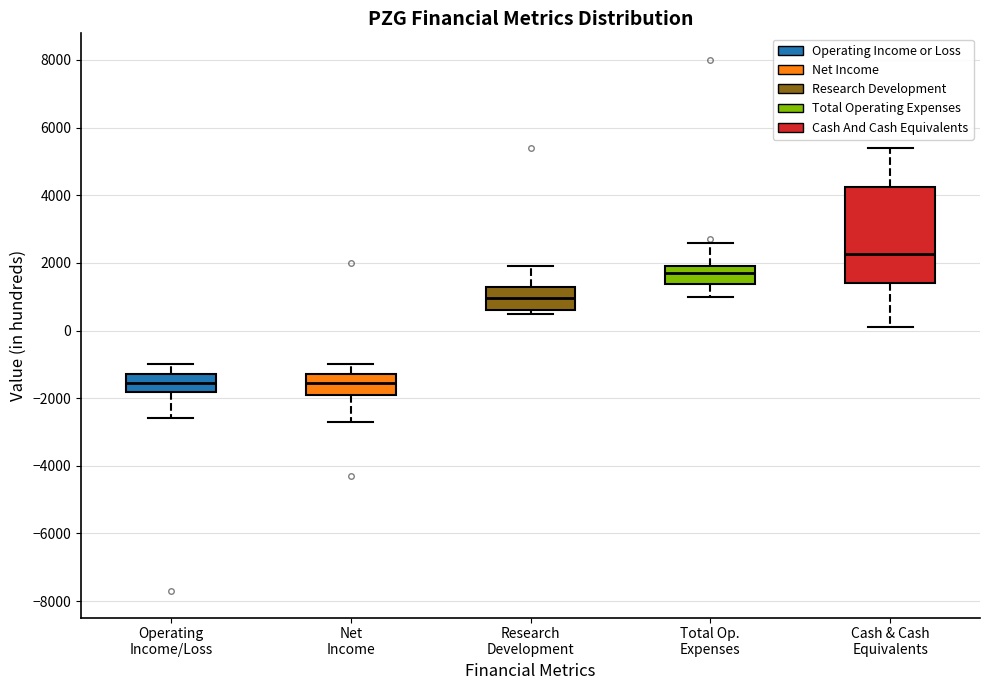

Where does the lower whisker of the box for Total Op. Expenses end on the y-axis? The values are not printed on the chart, so give them approximately, as read against the axis.

1000